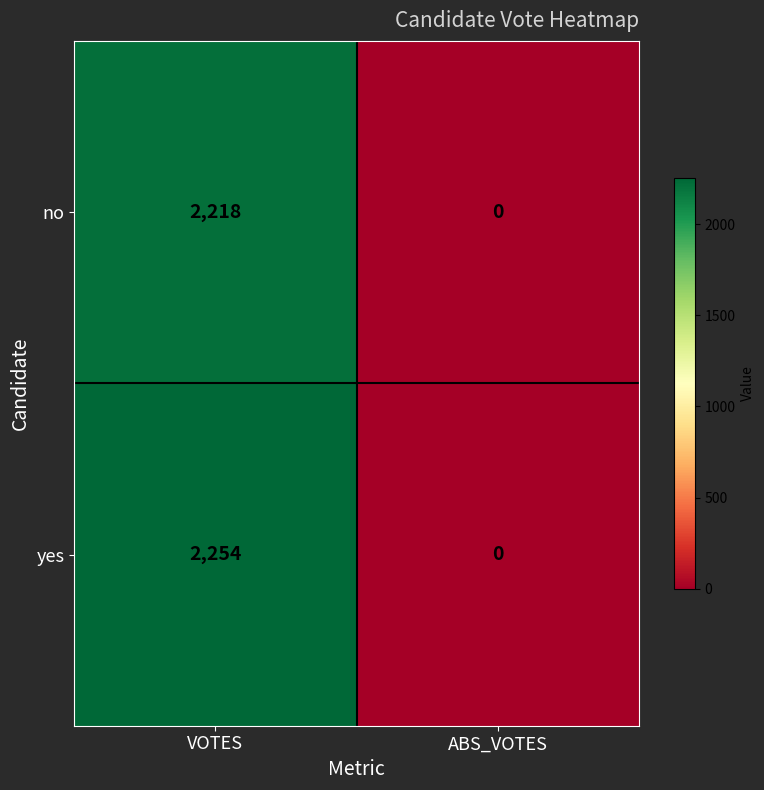

Which series changed the most between VOTES and ABS_VOTES?

yes